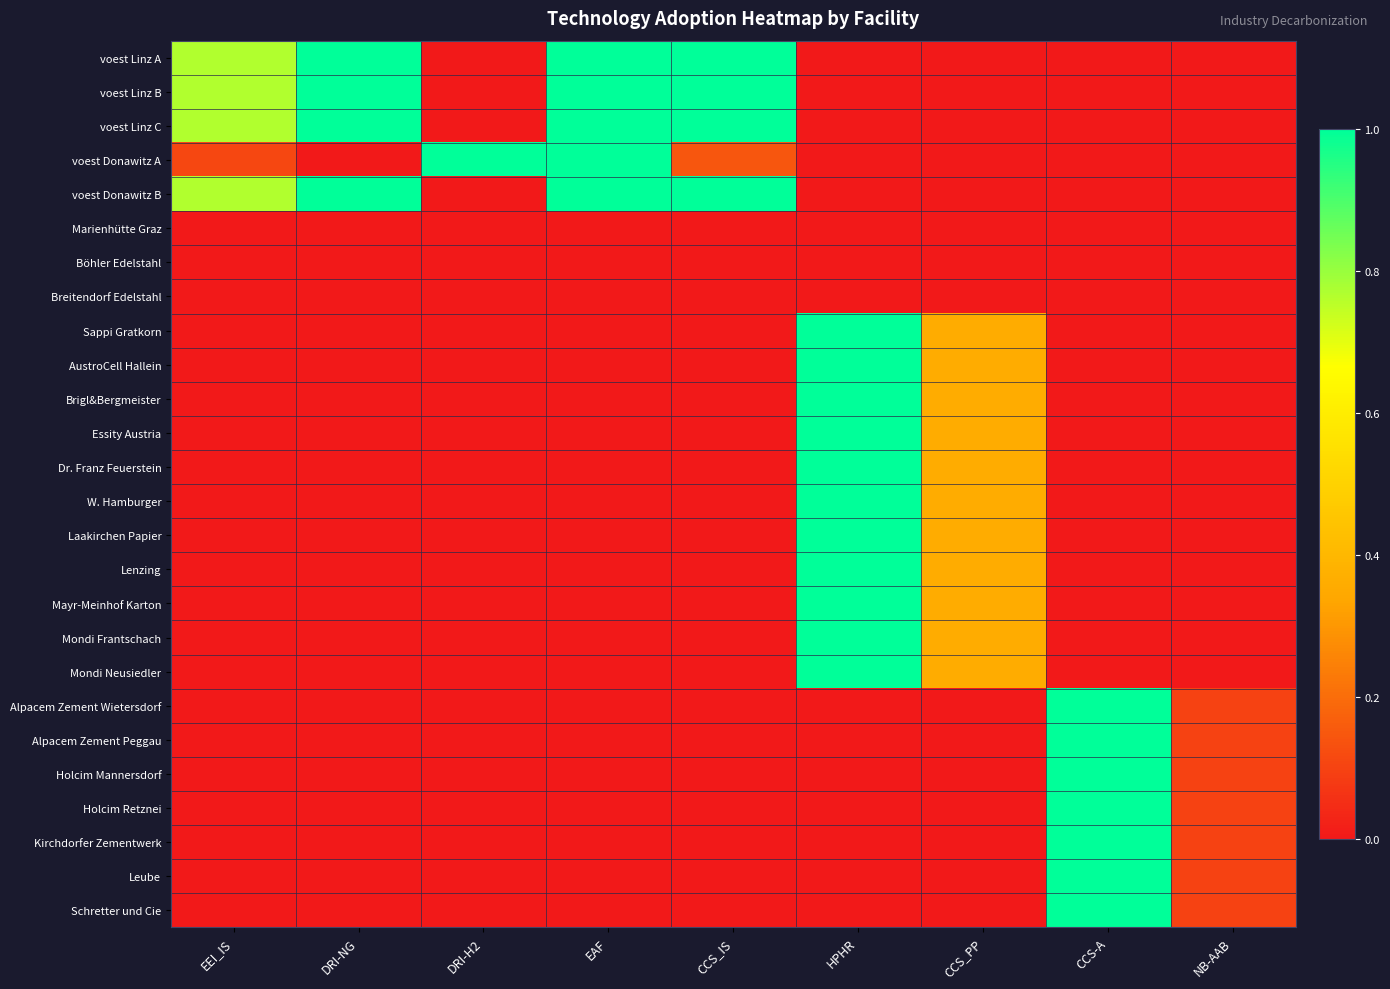

Which label corresponds to the smallest value in the chart?

DRI-H2